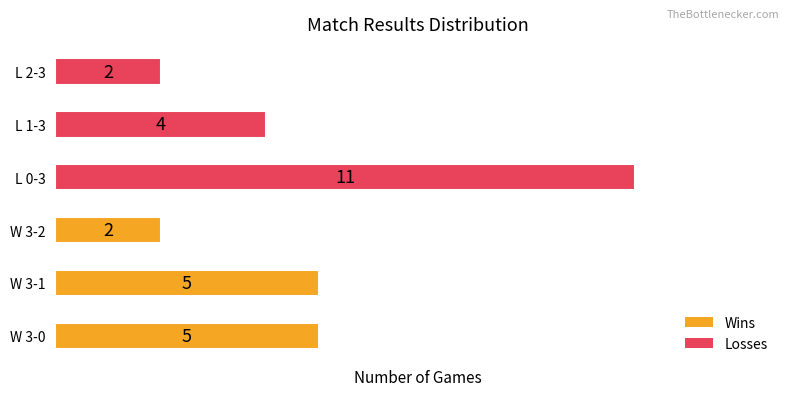

What is the sum of the values at L 2-3 and L 0-3?

13